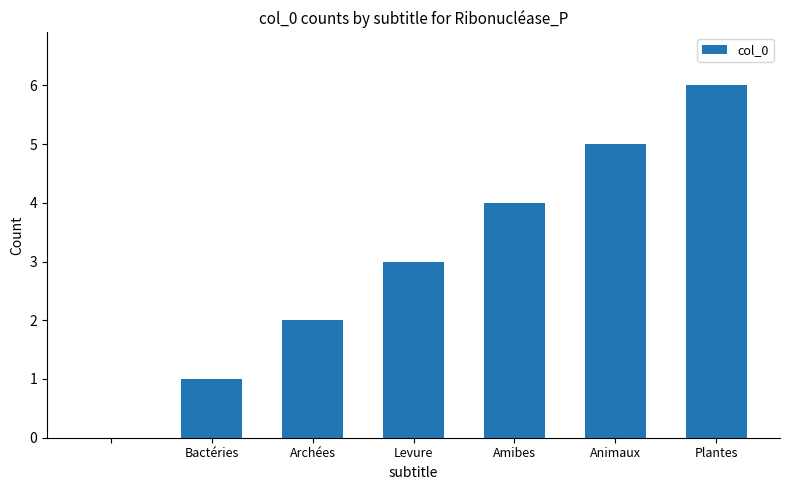

What is the sum of all values?

21